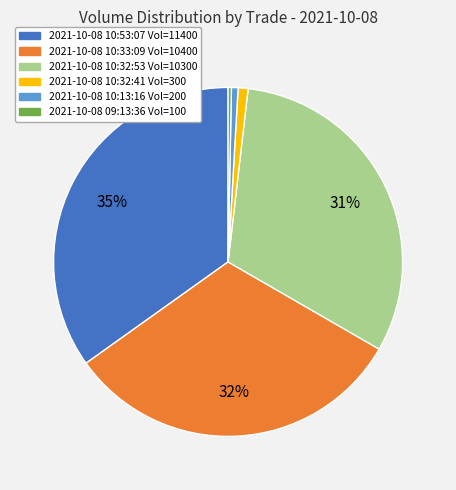

Is there a majority slice in this chart?

No